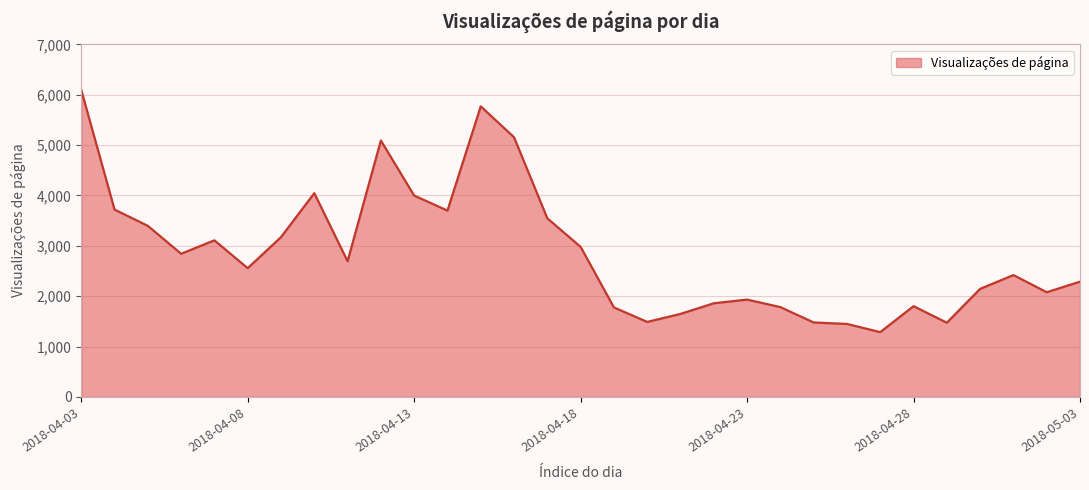

What is the greatest value displayed?

6095